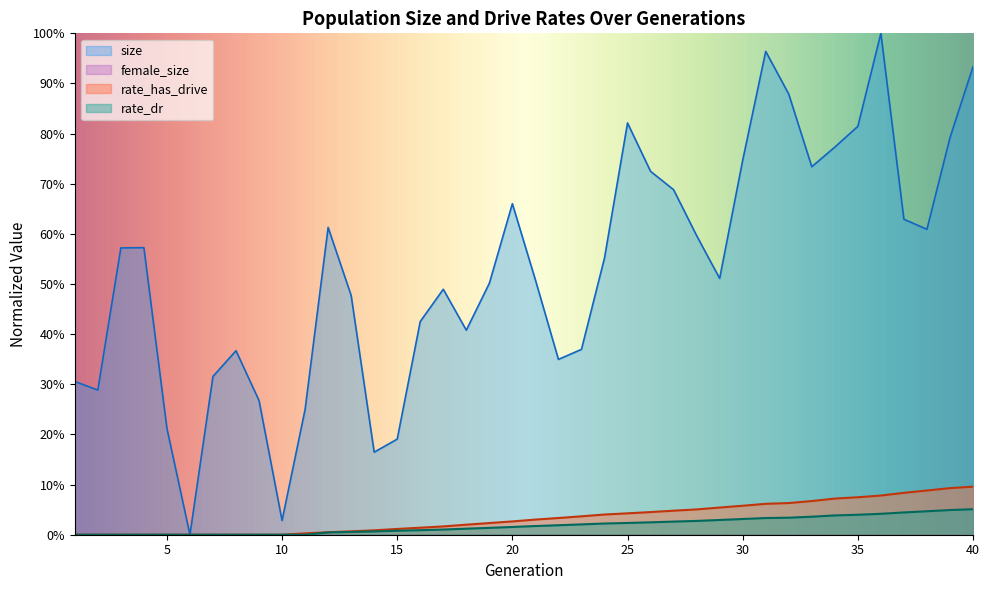

Rank the series by their maximum value, from lowest to highest.

female_size, rate_dr, rate_has_drive, size